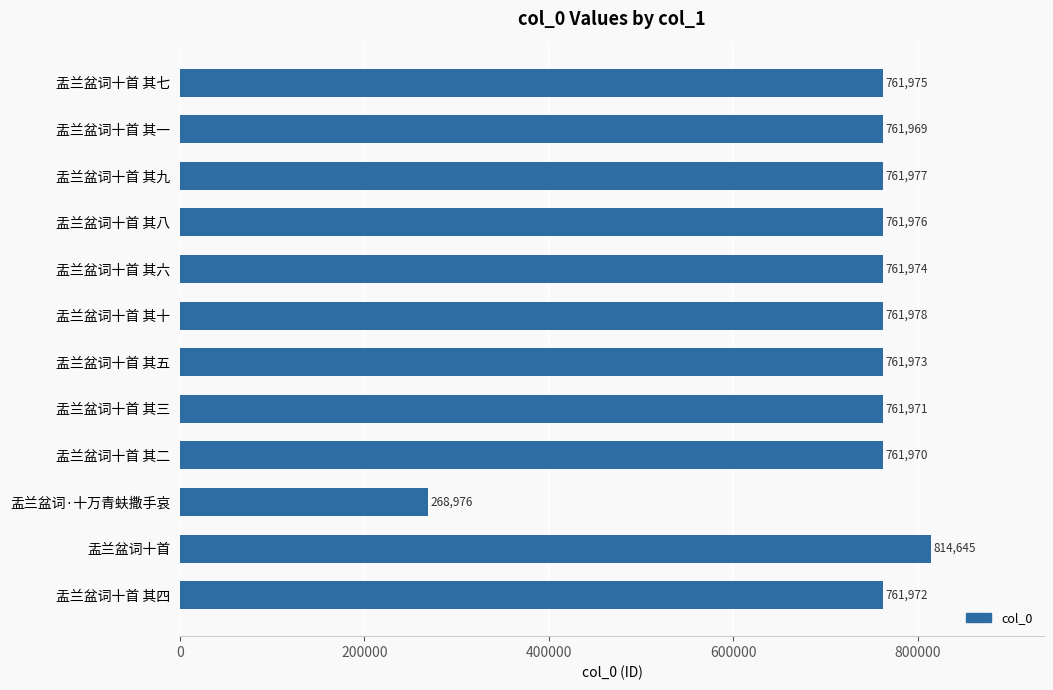

What is the sum of the values at 盂兰盆词十首 其二 and 盂兰盆词十首?

1576615